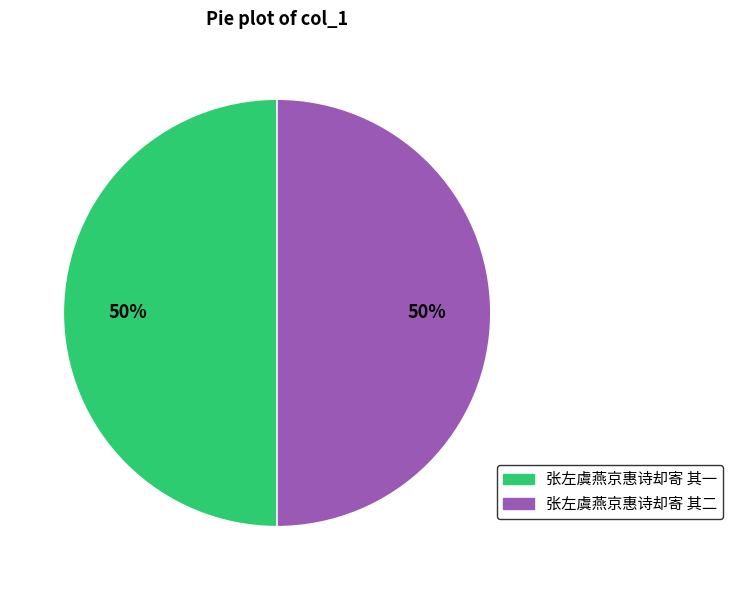

What is the ratio of the value at 张左虞燕京惠诗却寄 其二 to the value at 张左虞燕京惠诗却寄 其一?

1.0